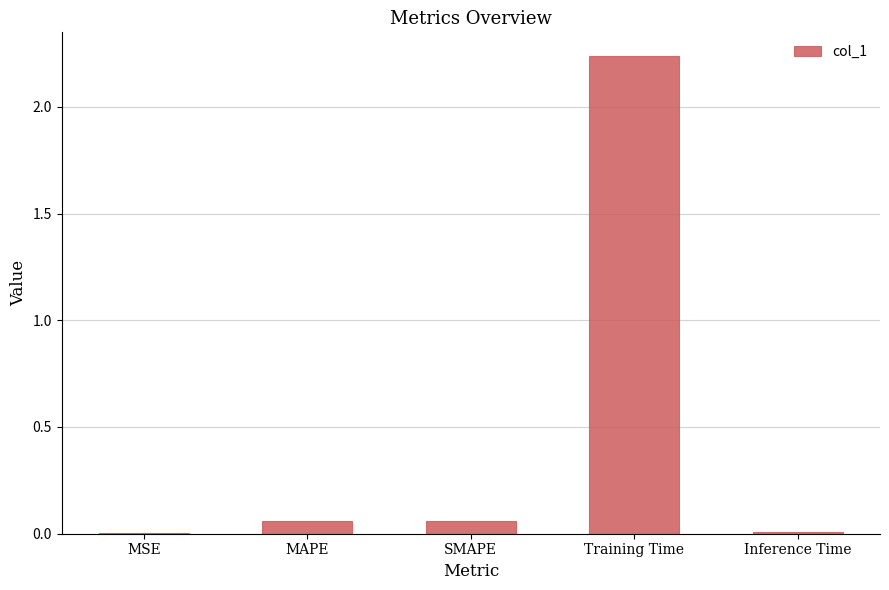

Which label corresponds to the largest value in the chart?

Training Time